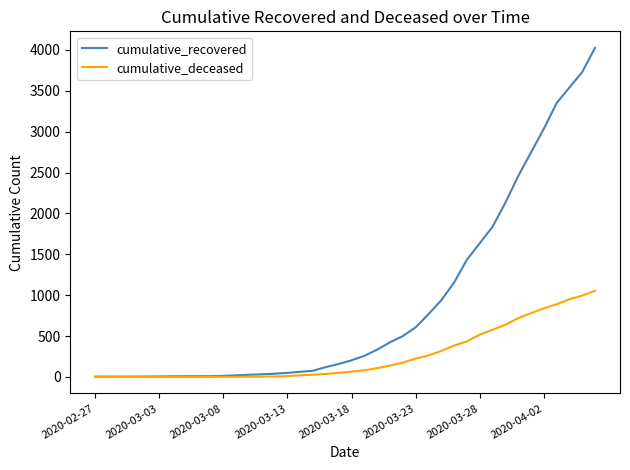

Which series has the largest total across all categories?

cumulative_recovered